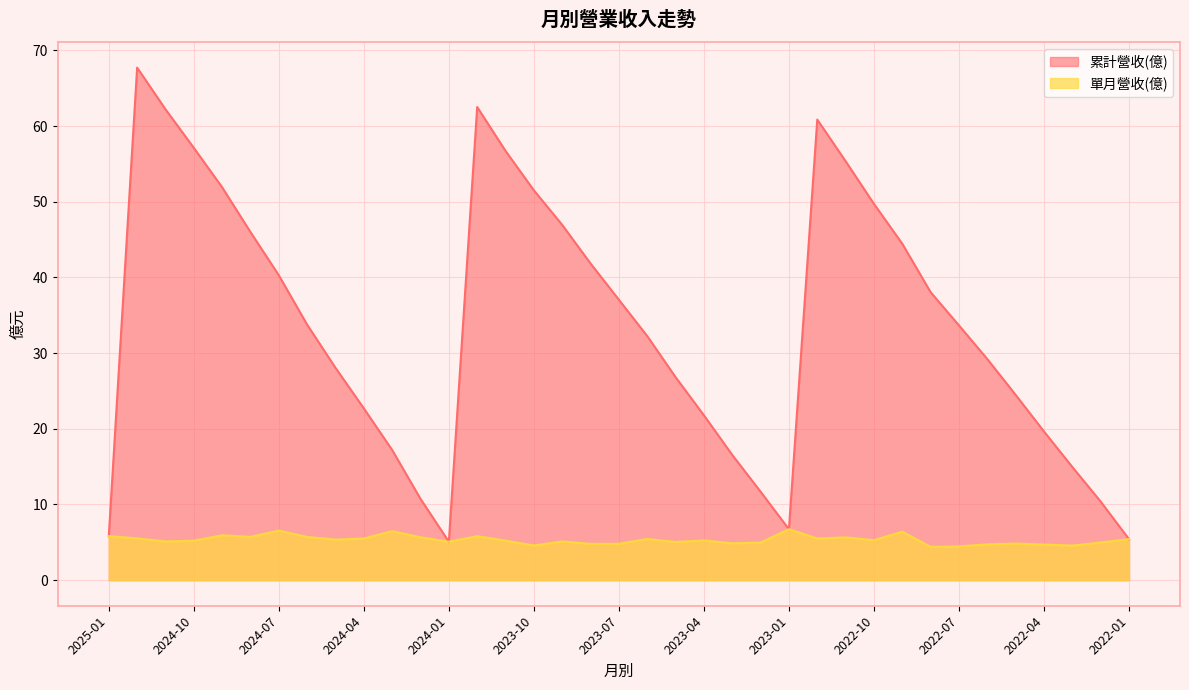

True or false: 單月營收(億) has a value of 5.7 at 2024-08.

True